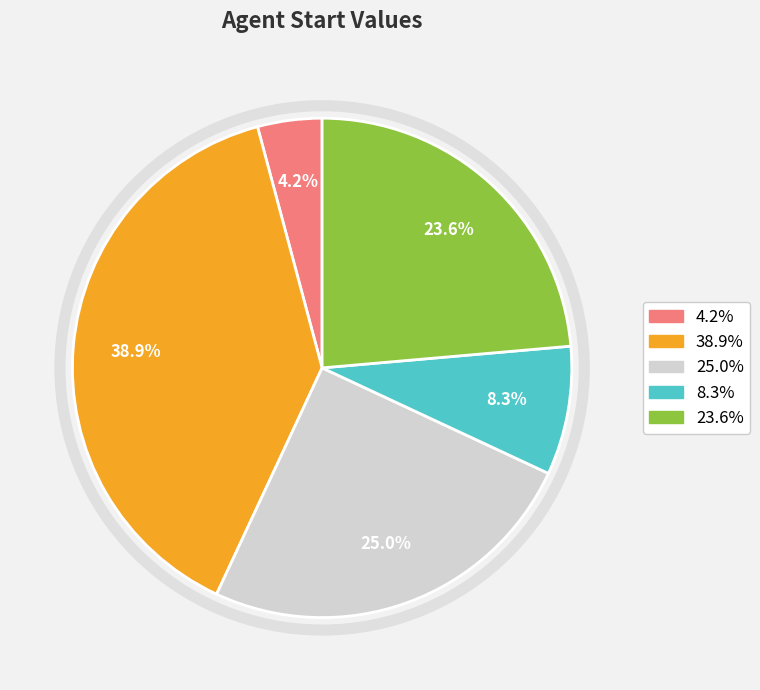

Does 38.9% represent more than half of the total?

No